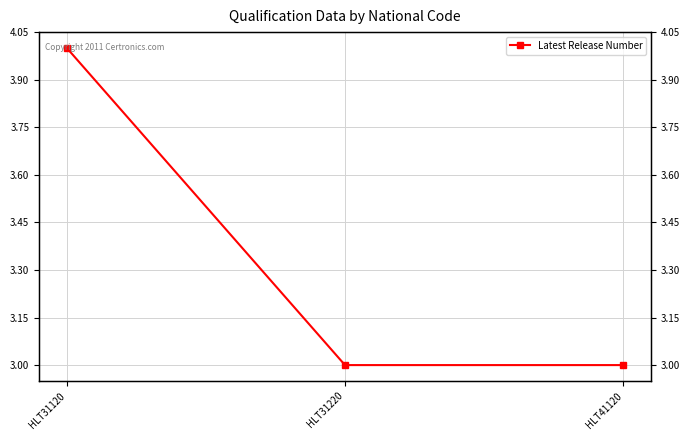

Reading right to left, transcribe all the data shown in this chart.

3	3	4